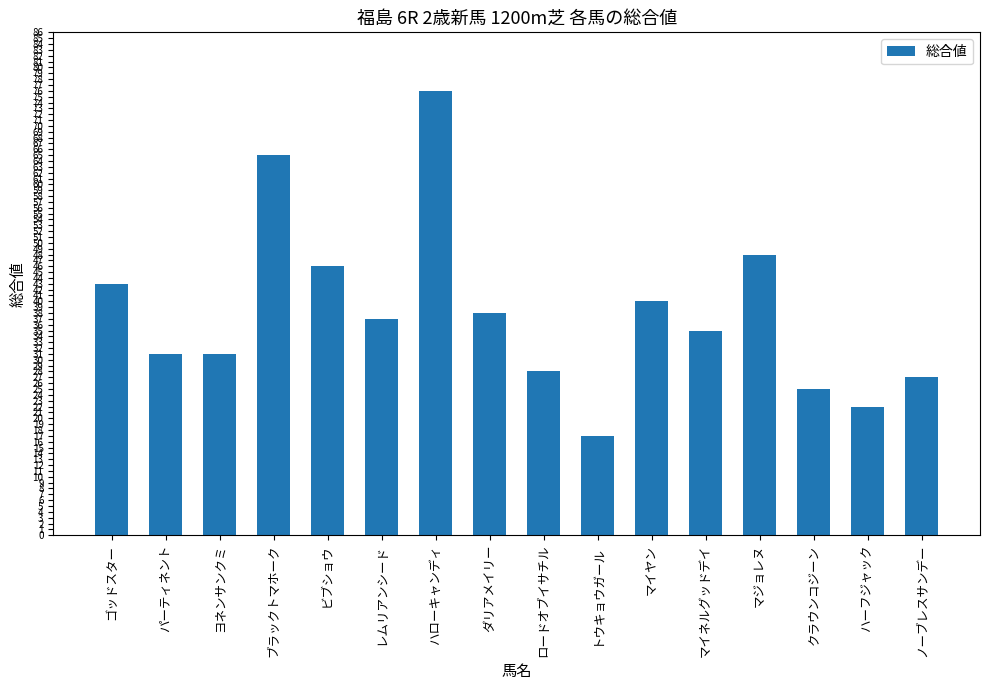

Reading left to right, what are all the values shown in this chart?

43	31	31	65	46	37	76	38	28	17	40	35	48	25	22	27